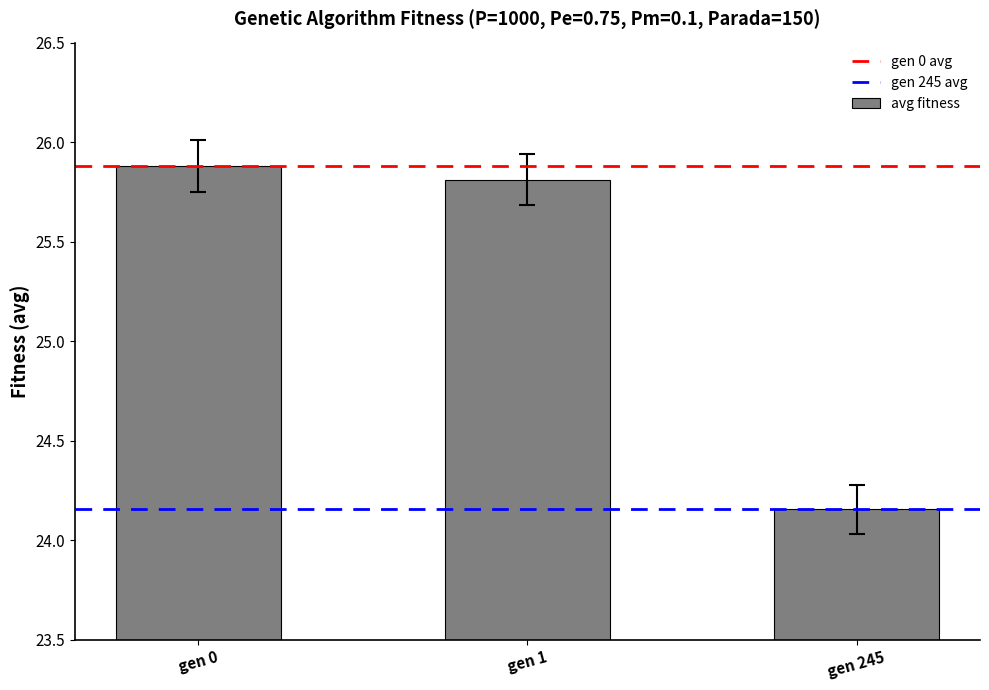

List the labels in order of value, smallest first.

gen 245, gen 1, gen 0